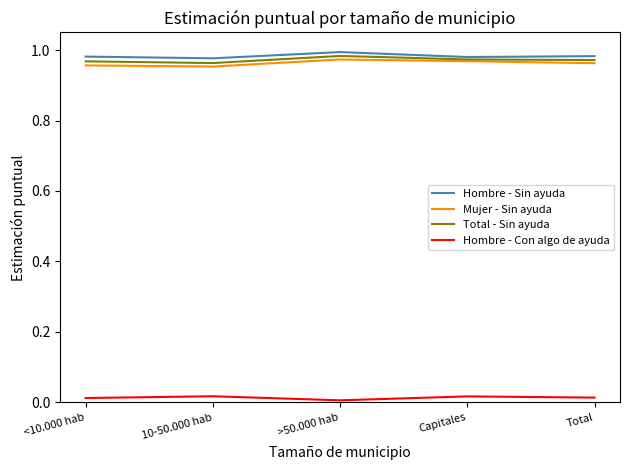

Is it true that Total - Sin ayuda equals 1.0 at >50.000 hab?

True